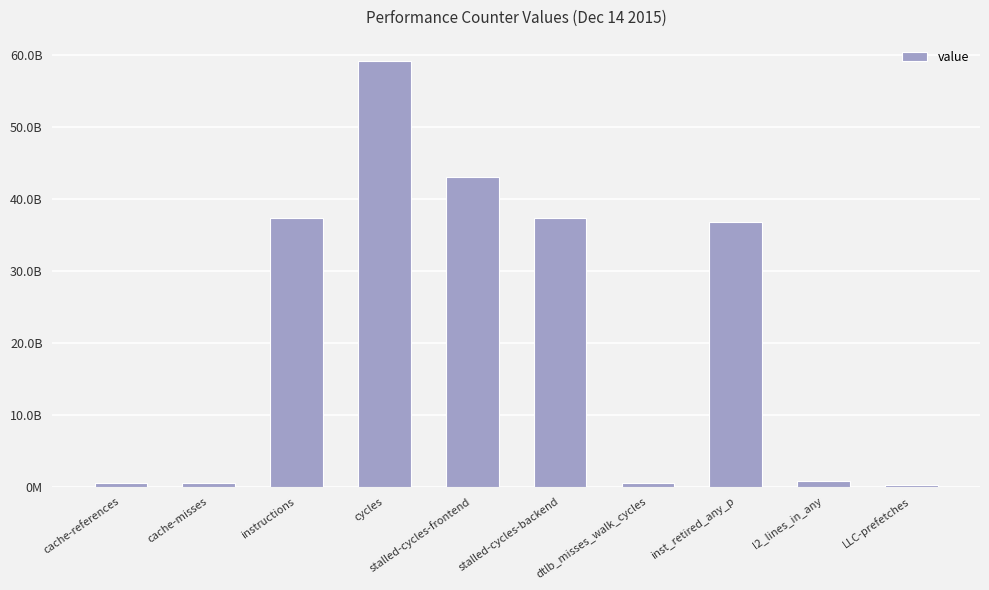

What is the sum of all values?

216387623276